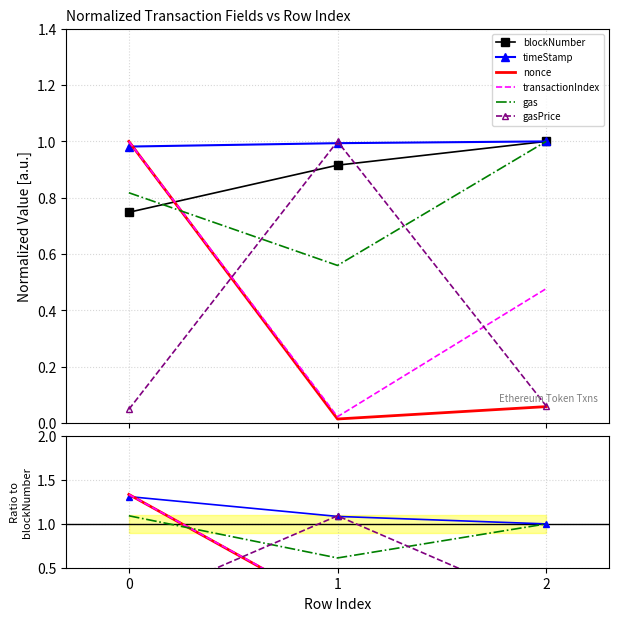

Reading left to right, transcribe all the data shown in this chart.

blockNumber: 0.7	0.9	1.0
timeStamp: 1.3	1.1	1.0
nonce: 1.3	0.0	0.1
transactionIndex: 1.3	0.0	0.5
gas: 1.1	0.6	1.0
gasPrice: 0.1	1.1	0.1